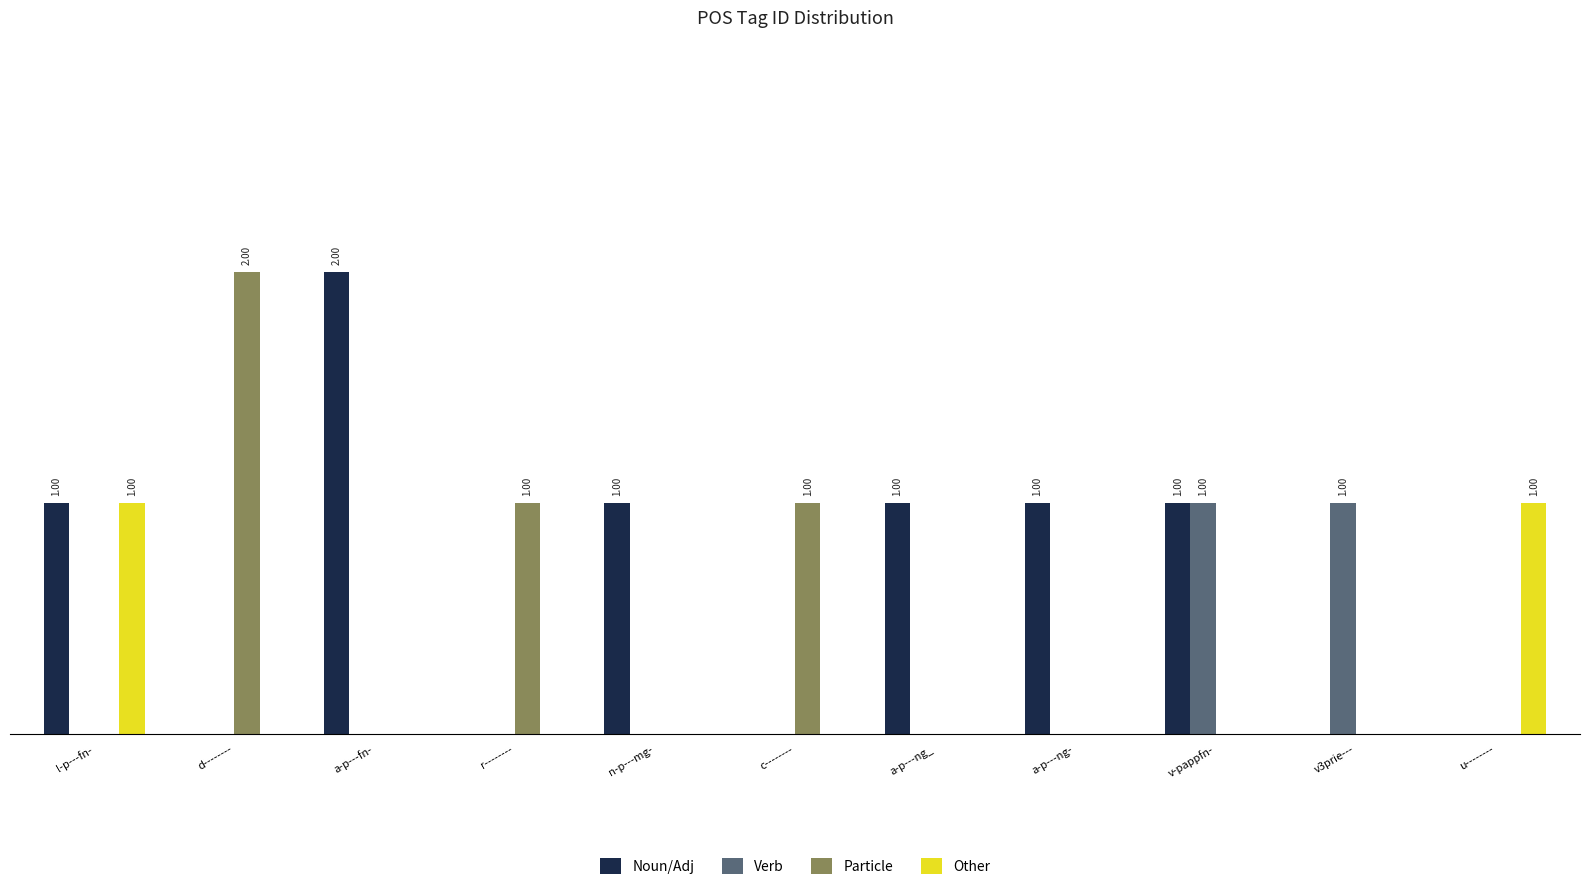

Is the value of Particle at d-------- greater than the value of Verb at v-pappfn-?

Yes